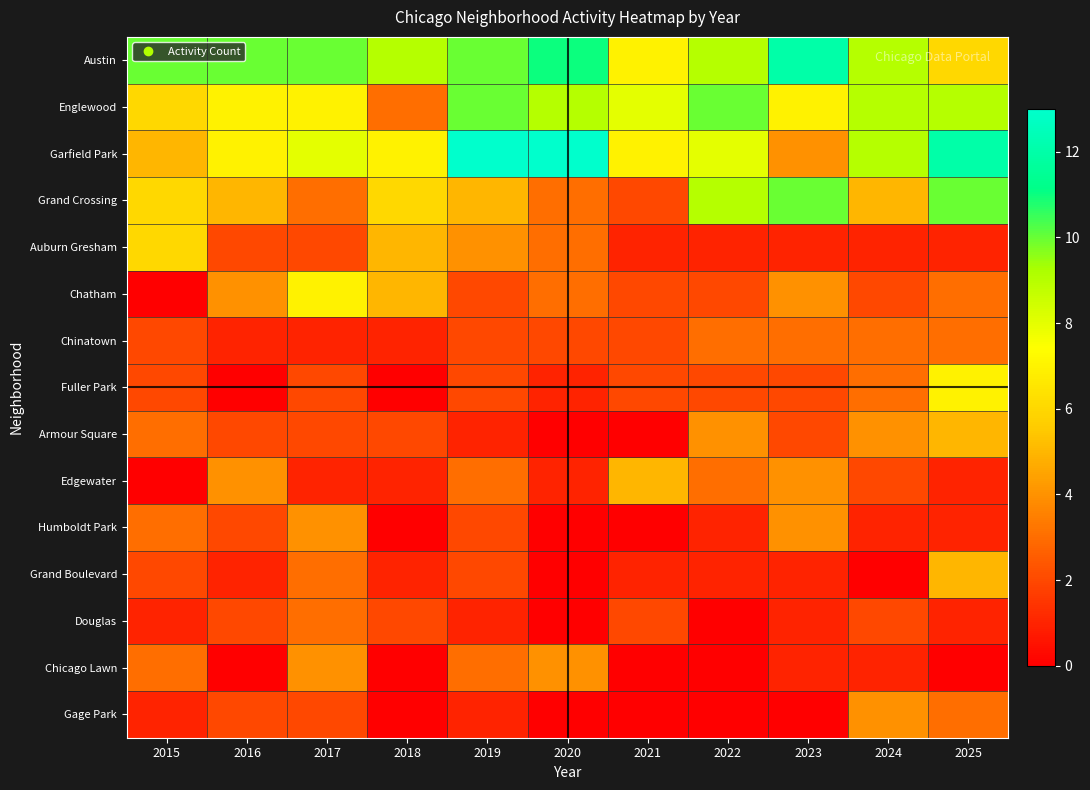

Reading left to right, transcribe all the data shown in this chart.

Austin: 2015=10	2016=10	2017=10	2018=9	2019=10	2020=11	2021=7	2022=9	2023=12	2024=9	2025=6
Englewood: 2015=6	2016=7	2017=7	2018=3	2019=10	2020=9	2021=8	2022=10	2023=7	2024=9	2025=9
Garfield Park: 2015=5	2016=7	2017=8	2018=7	2019=13	2020=13	2021=7	2022=8	2023=4	2024=9	2025=12
Grand Crossing: 2015=6	2016=5	2017=3	2018=6	2019=5	2020=3	2021=2	2022=9	2023=10	2024=5	2025=10
Auburn Gresham: 2015=6	2016=2	2017=2	2018=5	2019=4	2020=3	2021=1	2022=1	2023=1	2024=1	2025=1
Chatham: 2015=0	2016=4	2017=7	2018=5	2019=2	2020=3	2021=2	2022=2	2023=4	2024=2	2025=3
Chinatown: 2015=2	2016=1	2017=1	2018=1	2019=2	2020=2	2021=2	2022=3	2023=3	2024=3	2025=3
Fuller Park: 2015=2	2016=0	2017=2	2018=0	2019=2	2020=1	2021=2	2022=2	2023=2	2024=3	2025=7
Armour Square: 2015=3	2016=2	2017=2	2018=2	2019=1	2020=0	2021=0	2022=4	2023=2	2024=4	2025=5
Edgewater: 2015=0	2016=4	2017=1	2018=1	2019=3	2020=1	2021=5	2022=3	2023=4	2024=2	2025=1
Humboldt Park: 2015=3	2016=2	2017=4	2018=0	2019=2	2020=0	2021=0	2022=1	2023=4	2024=1	2025=1
Grand Boulevard: 2015=2	2016=1	2017=3	2018=1	2019=2	2020=0	2021=1	2022=1	2023=1	2024=0	2025=5
Douglas: 2015=1	2016=2	2017=3	2018=2	2019=1	2020=0	2021=2	2022=0	2023=1	2024=2	2025=1
Chicago Lawn: 2015=3	2016=0	2017=4	2018=0	2019=3	2020=4	2021=0	2022=0	2023=1	2024=1	2025=0
Gage Park: 2015=1	2016=2	2017=2	2018=0	2019=1	2020=0	2021=0	2022=0	2023=0	2024=4	2025=3